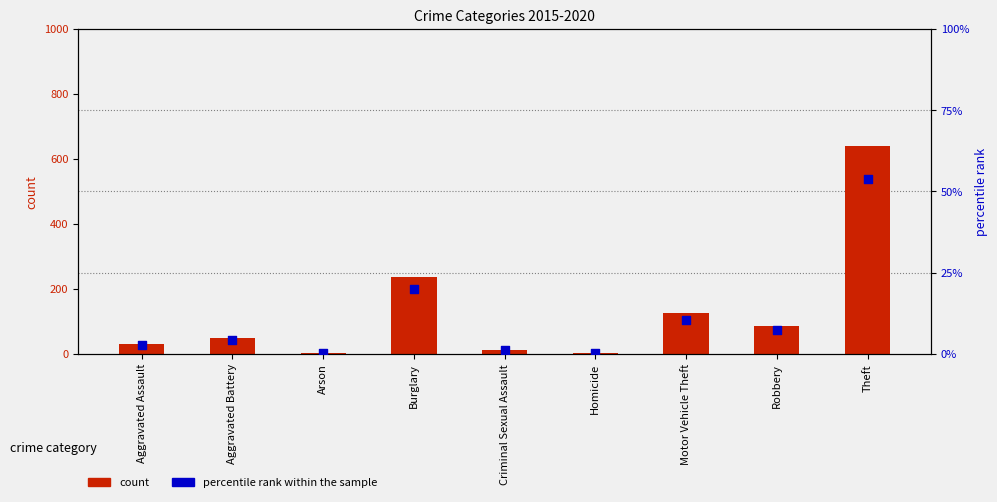

Which series has the largest Y range (max minus min)?

count